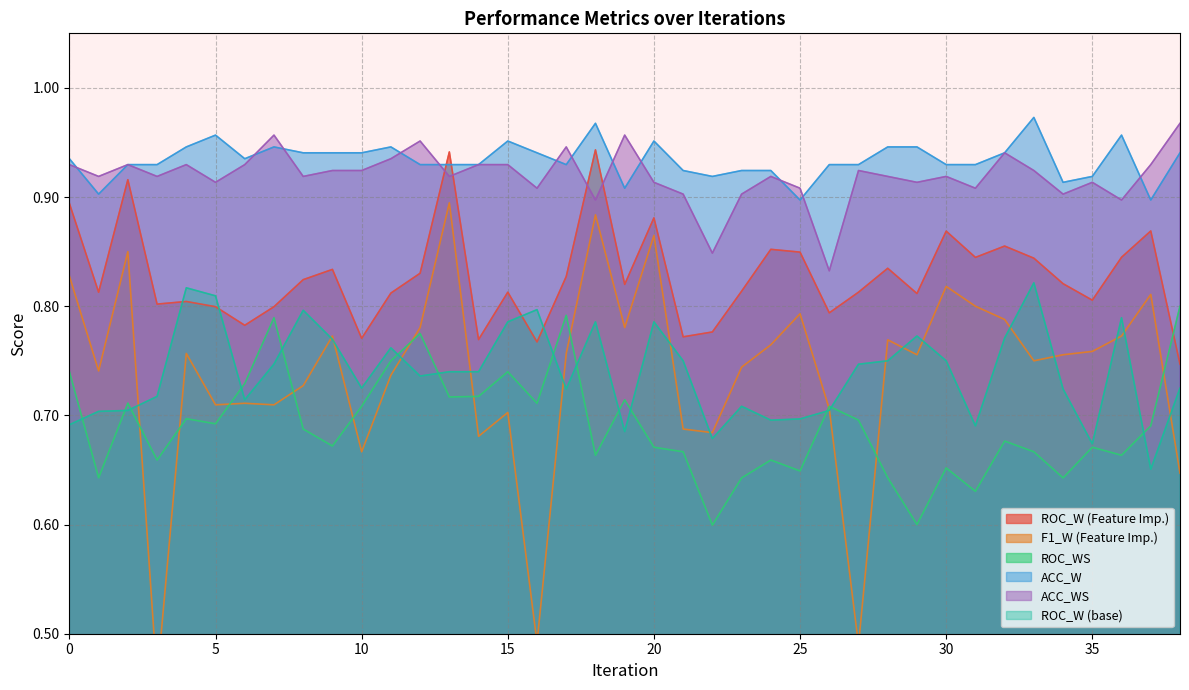

What is the minimum value shown in the chart?

0.5